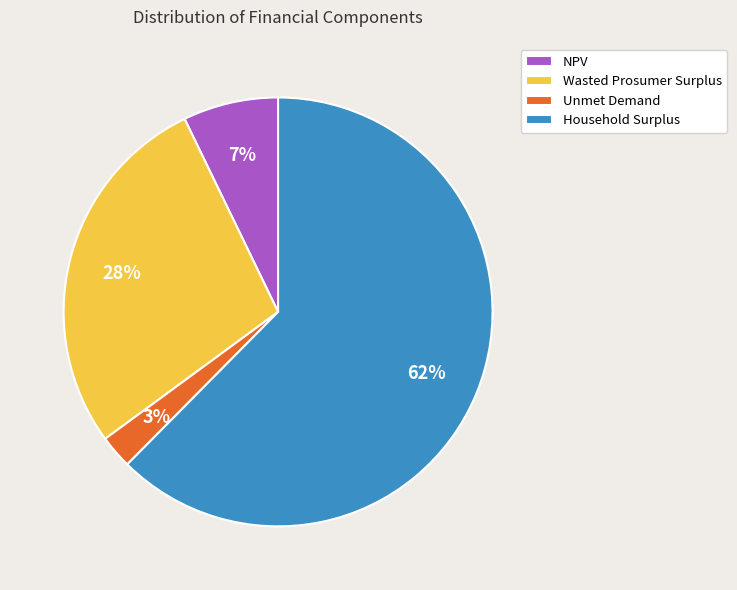

How many slices are in this pie chart?

4